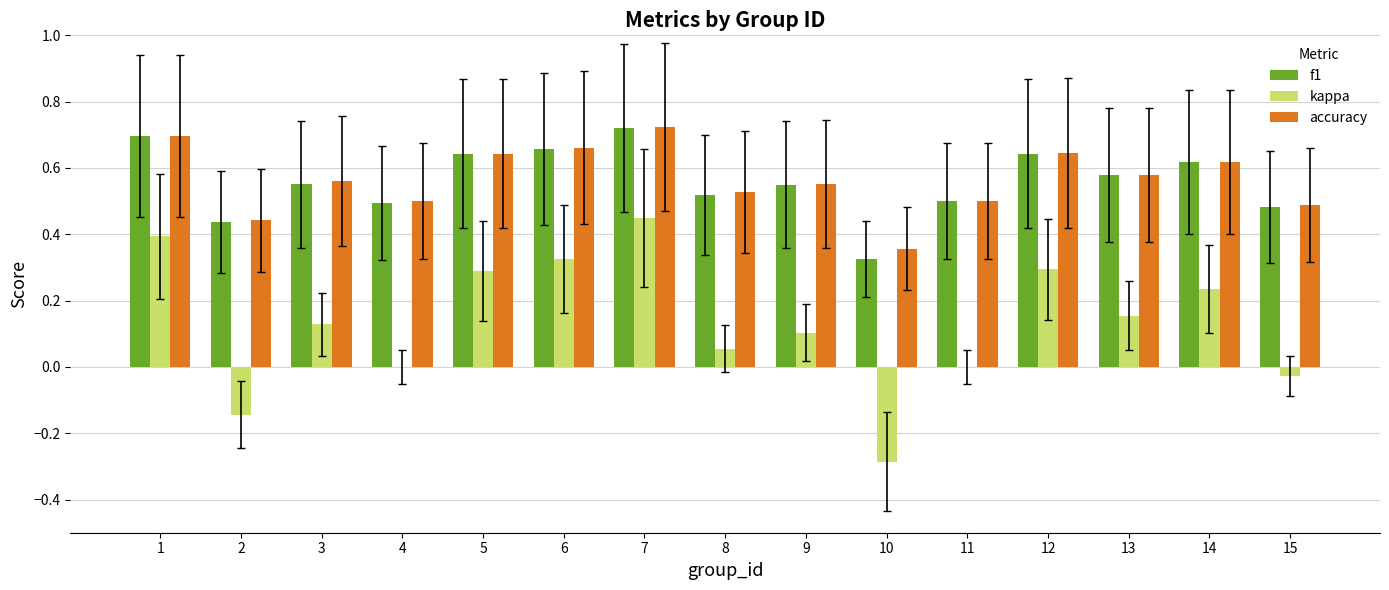

Is the value of kappa at 13 greater than the value of accuracy at 10?

No